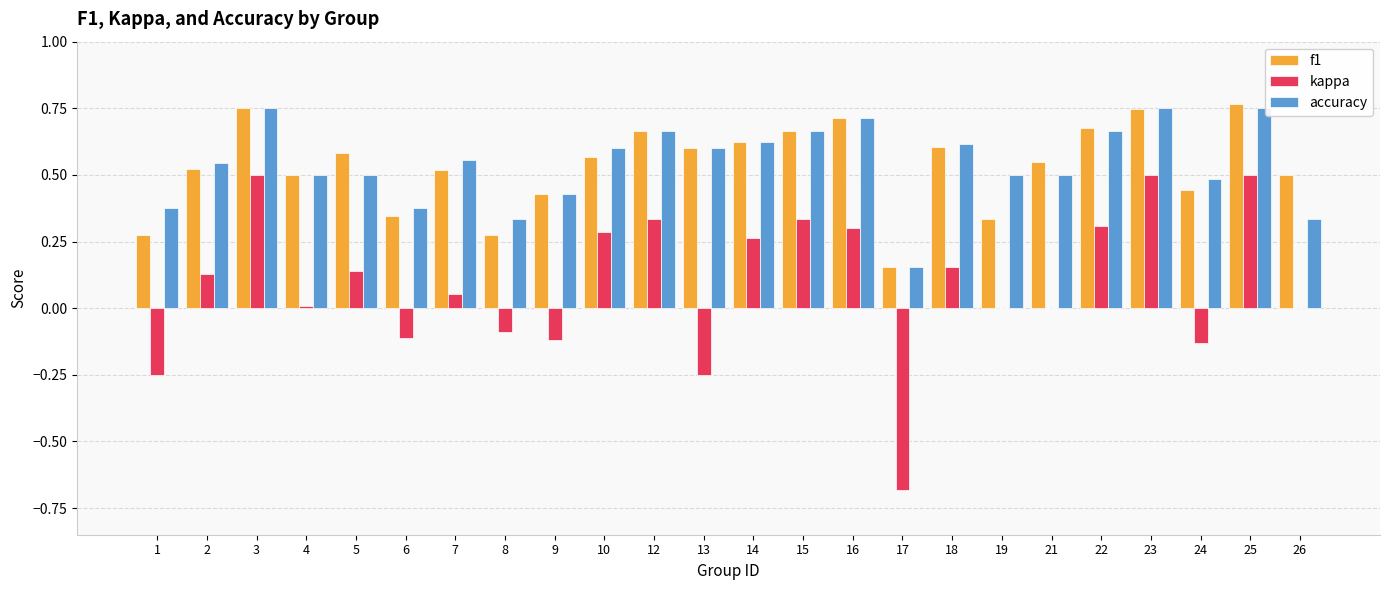

True or false: kappa has a value of 0.7 at 19.

False